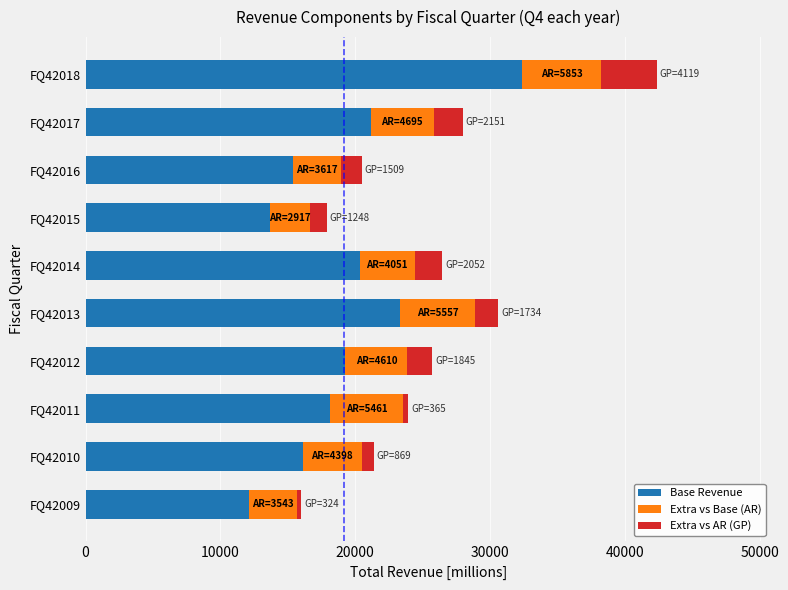

At which category is the sum across all series the highest?

FQ42018